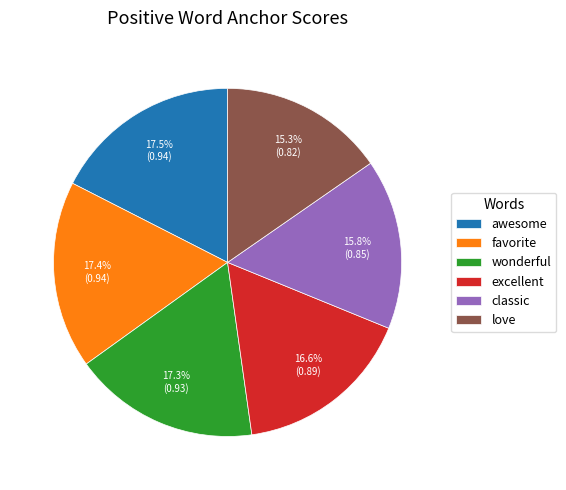

What percentage is the love slice, to the nearest percent?

15%